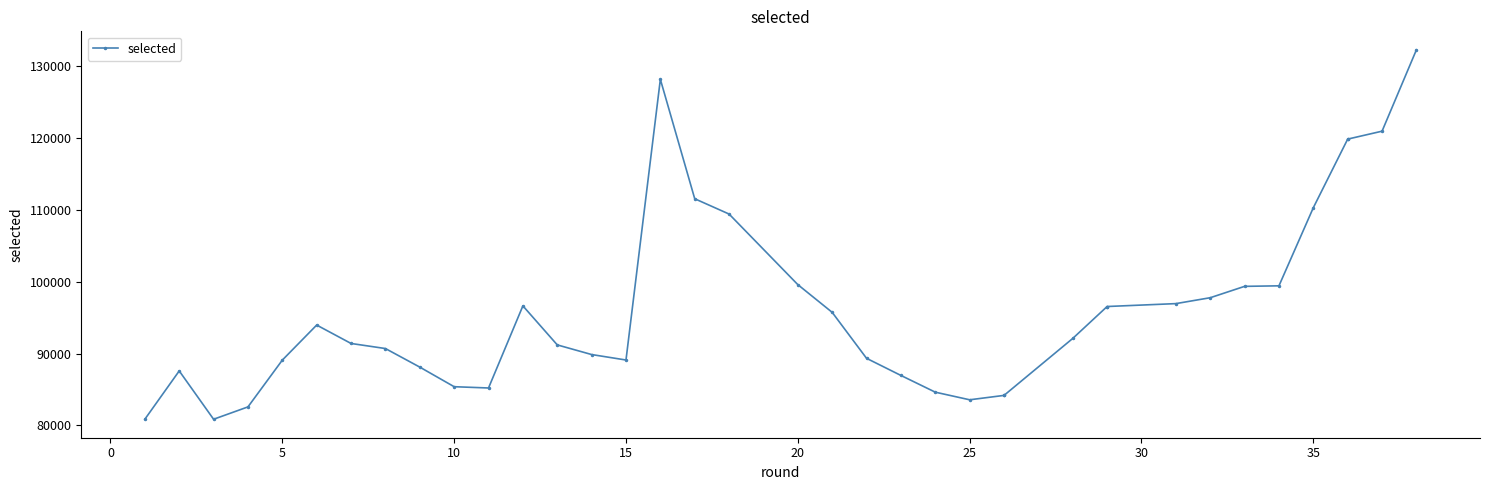

How many values exceed 92104?

18